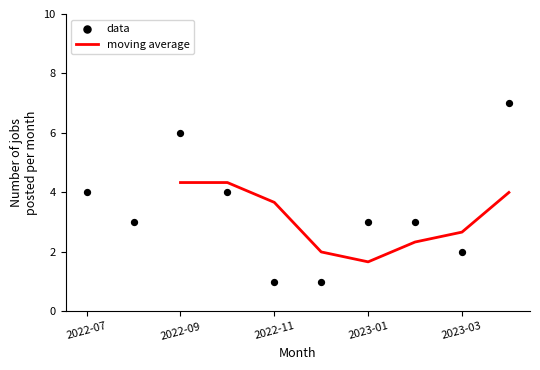

Between 9 and 5, which is larger?

9